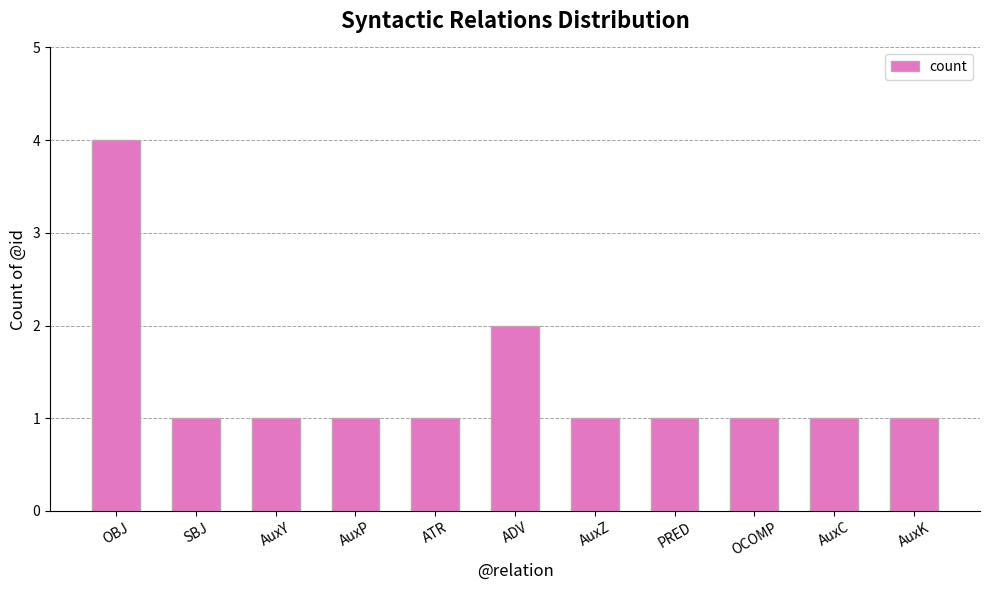

Approximately how many times larger is the value at AuxY compared to AuxP?

1.0